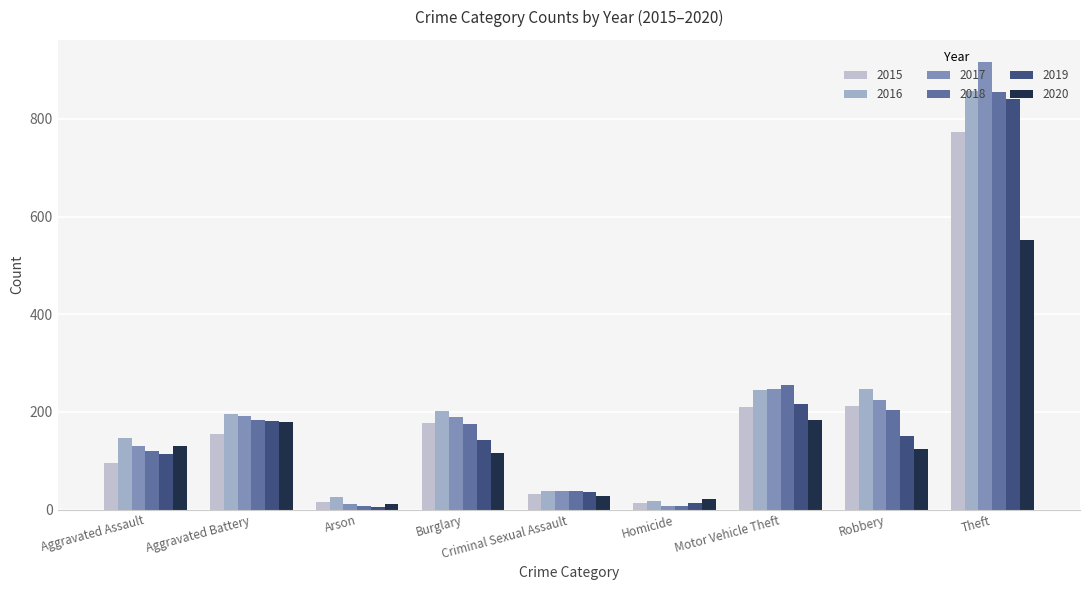

What is the minimum value shown in the chart?

6